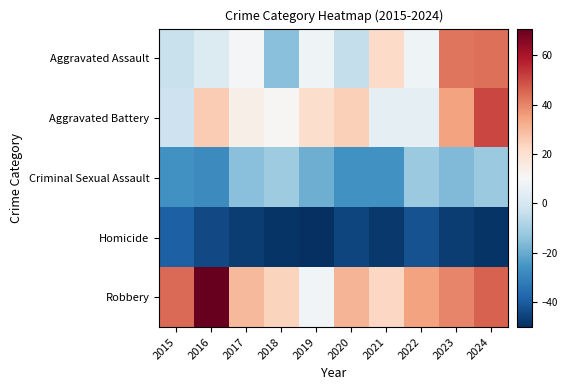

Between 2022 and 2024, which is larger?

2024